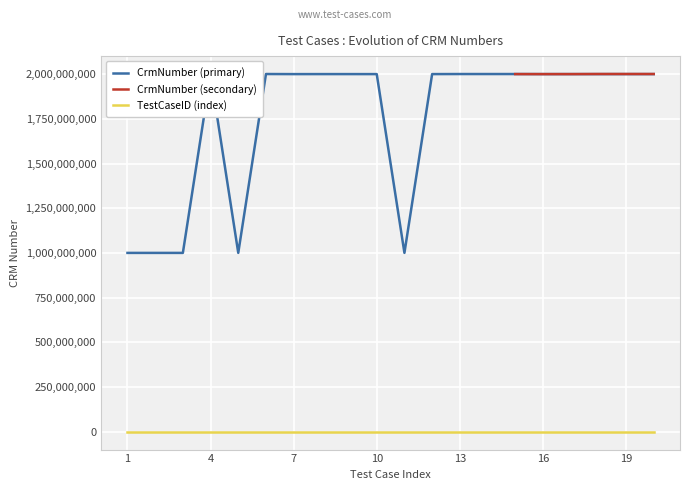

True or false: CrmNumber (primary) and TestCaseID (index) cross at least once.

False